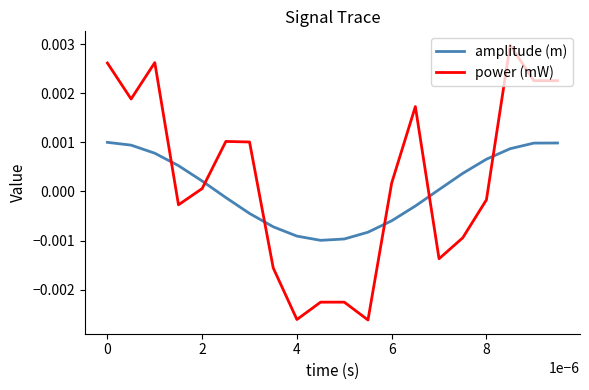

List the series in order of their peak value, highest first.

power (mW), amplitude (m)